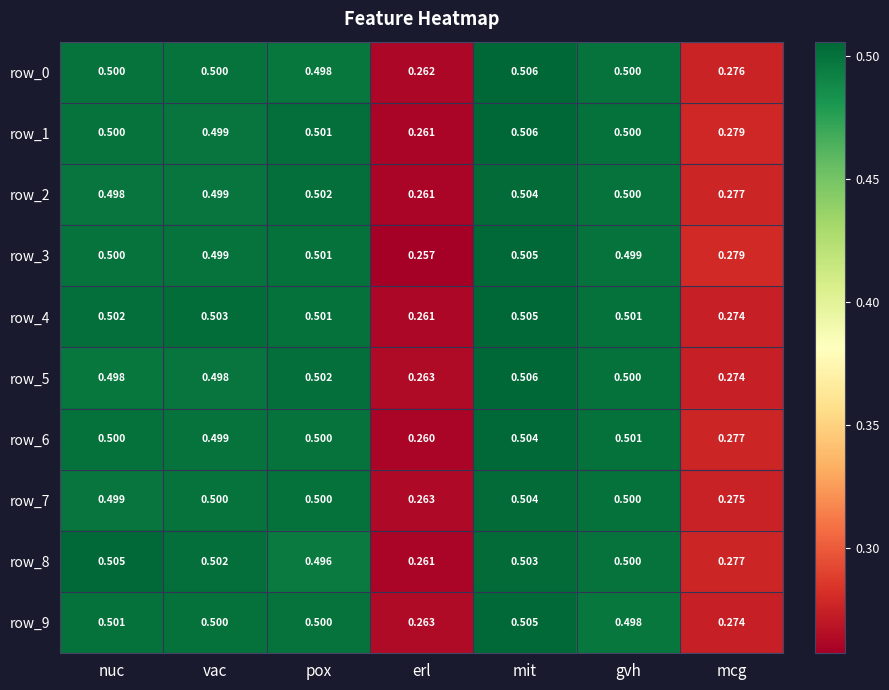

How many row_5 values are between 0 and 1?

7